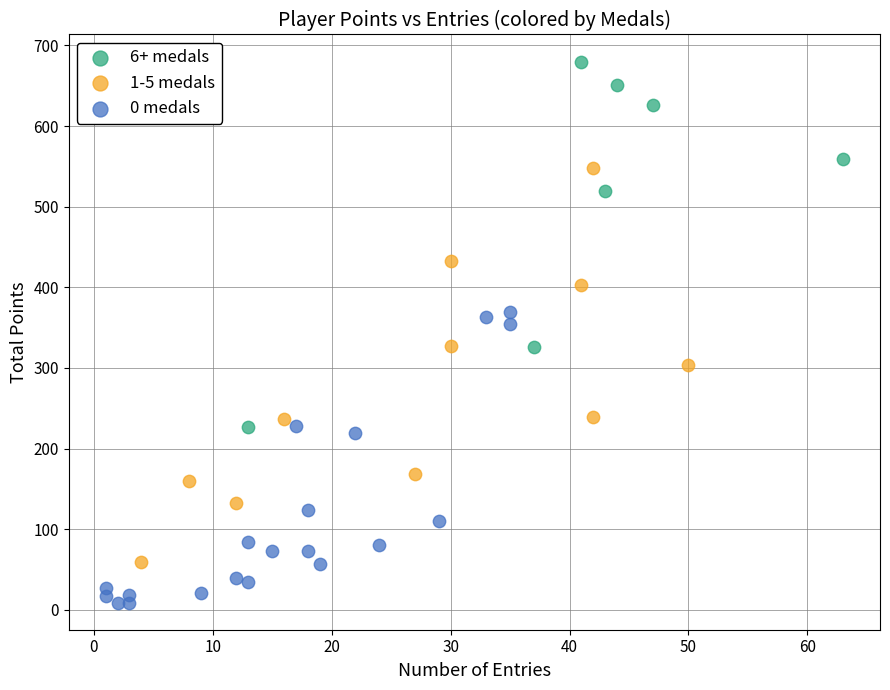

Which series reaches the minimum Y coordinate?

0 medals